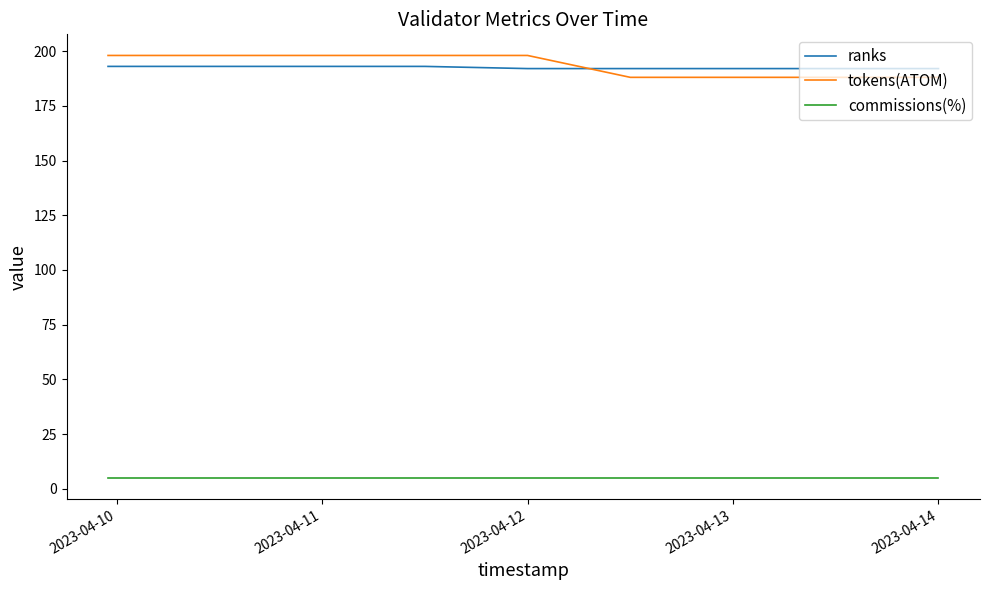

Rank the series by their maximum value, from highest to lowest.

tokens(ATOM), ranks, commissions(%)